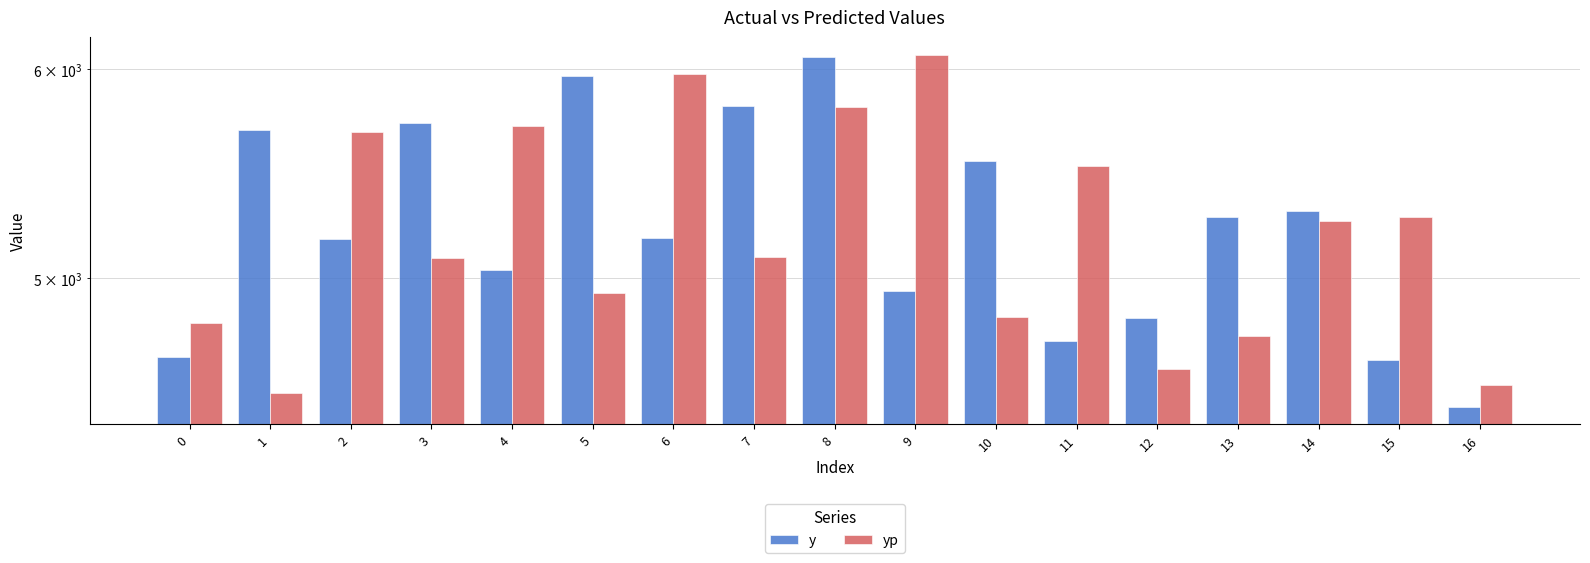

Does the chart contain stacked bars?

No